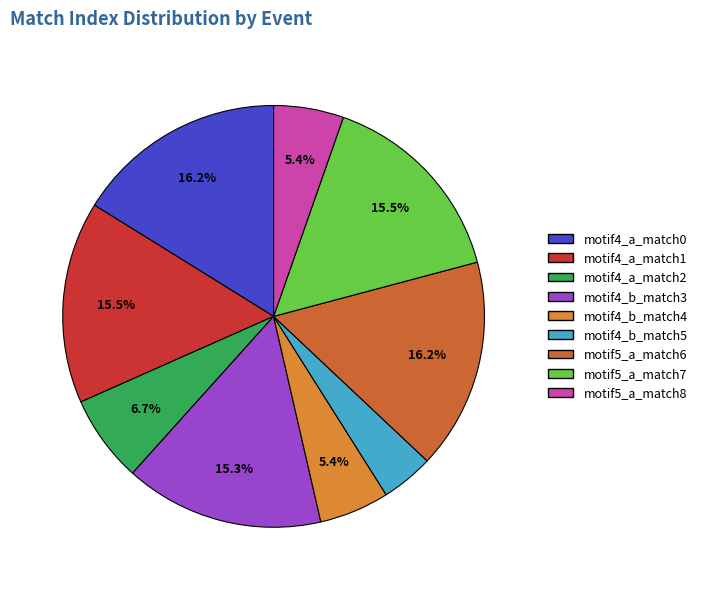

Does motif4_a_match0 account for over 50% of the chart?

No